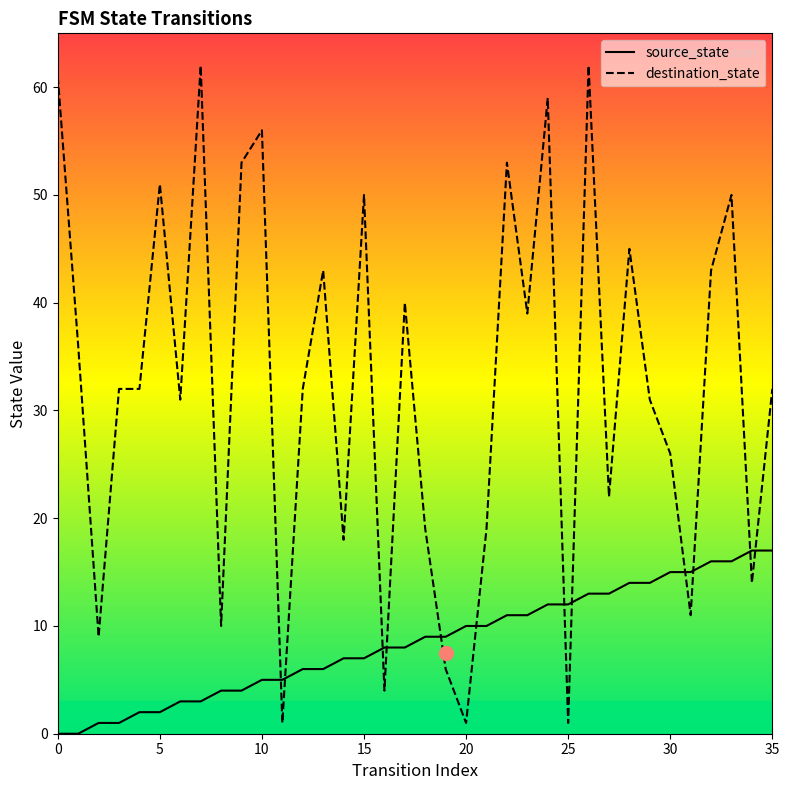

The destination_state series shows 39 at 30. True or false?

False